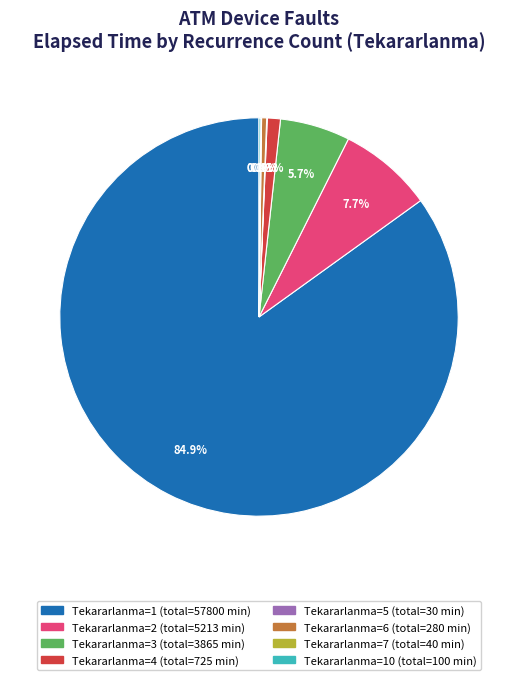

Is there any slice that represents more than half of the pie?

Yes